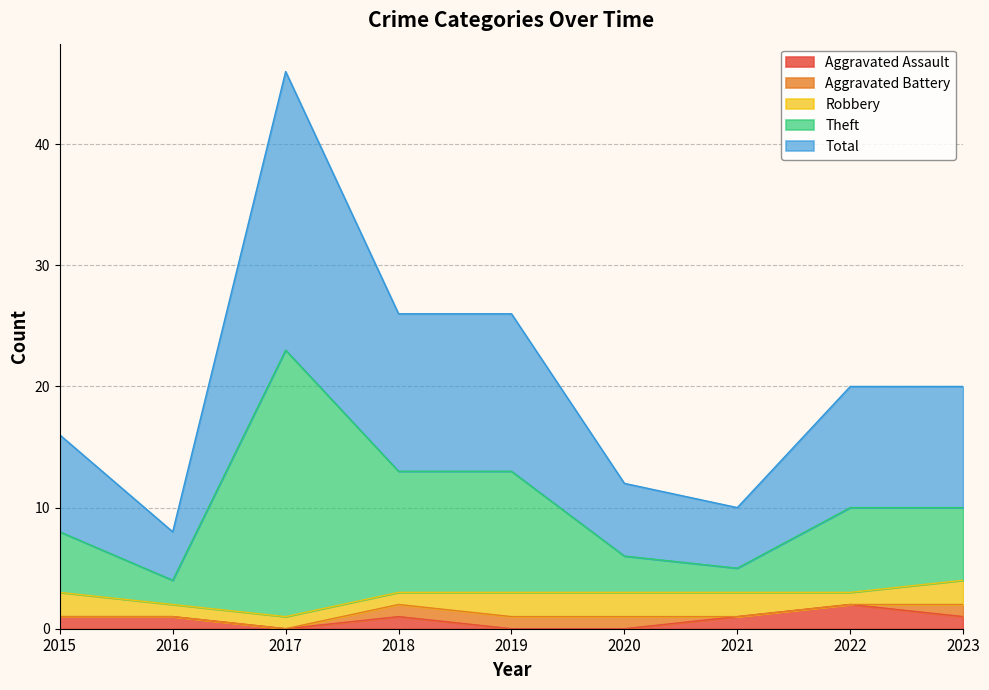

At which label does Aggravated Assault reach its peak?

2022